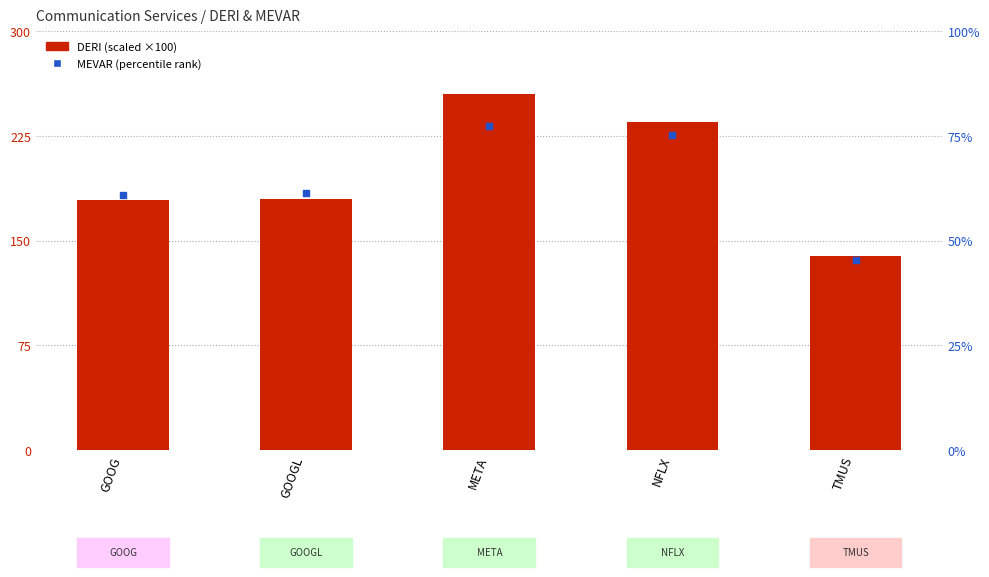

Which series reaches the maximum Y coordinate?

DERI (scaled)